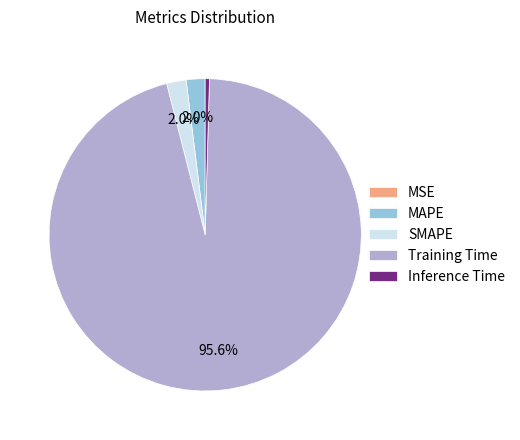

What percentage do SMAPE and MAPE together represent?

4.0%